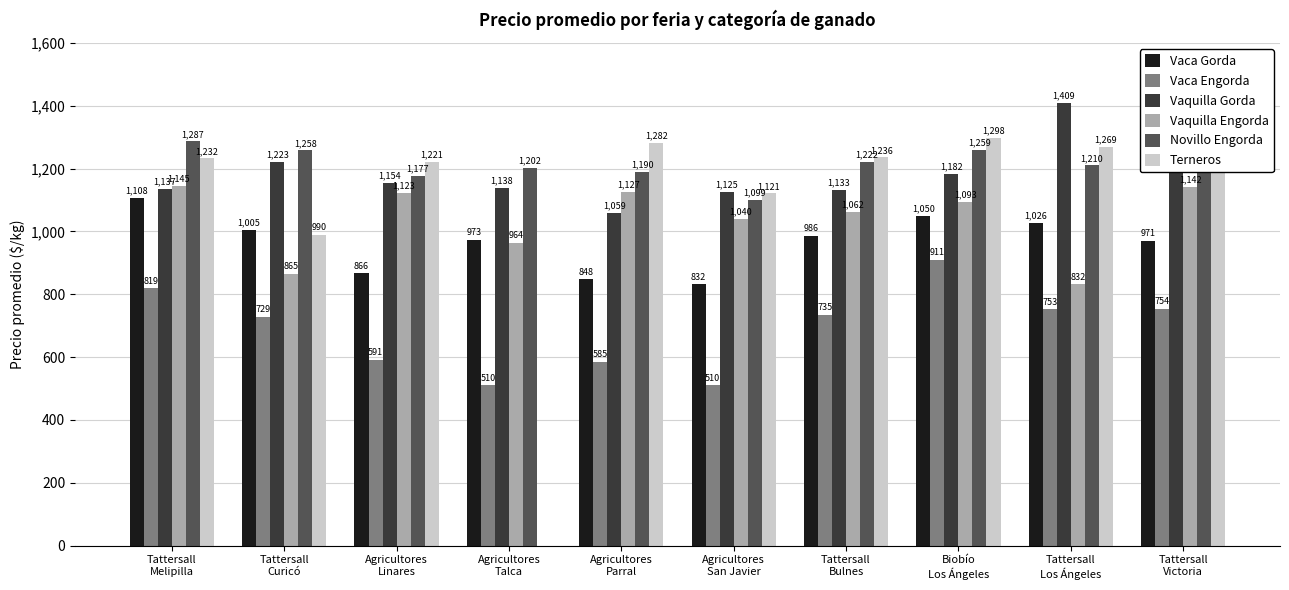

At Tattersall
Victoria, list the series in order from largest to smallest.

Vaquilla Gorda, Terneros, Novillo Engorda, Vaquilla Engorda, Vaca Gorda, Vaca Engorda